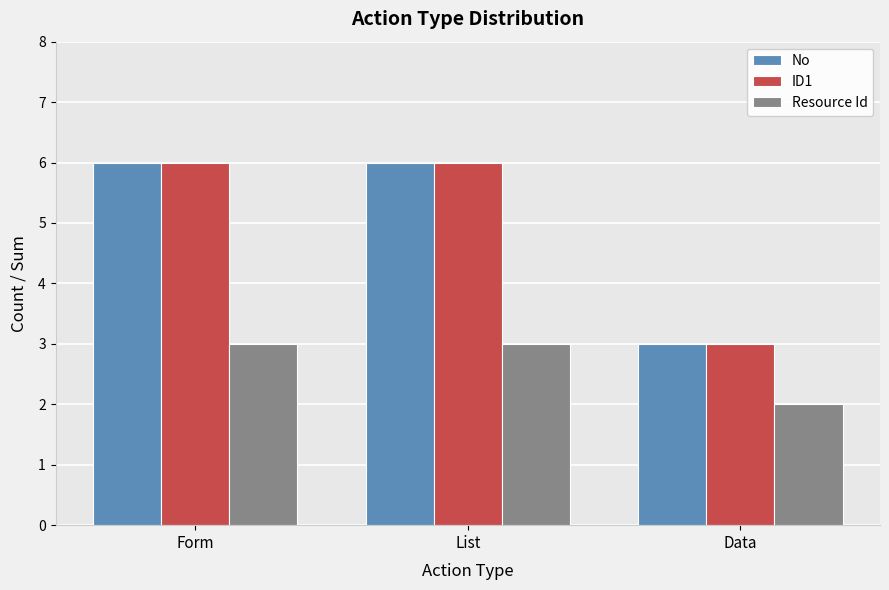

Does the chart contain stacked bars?

No